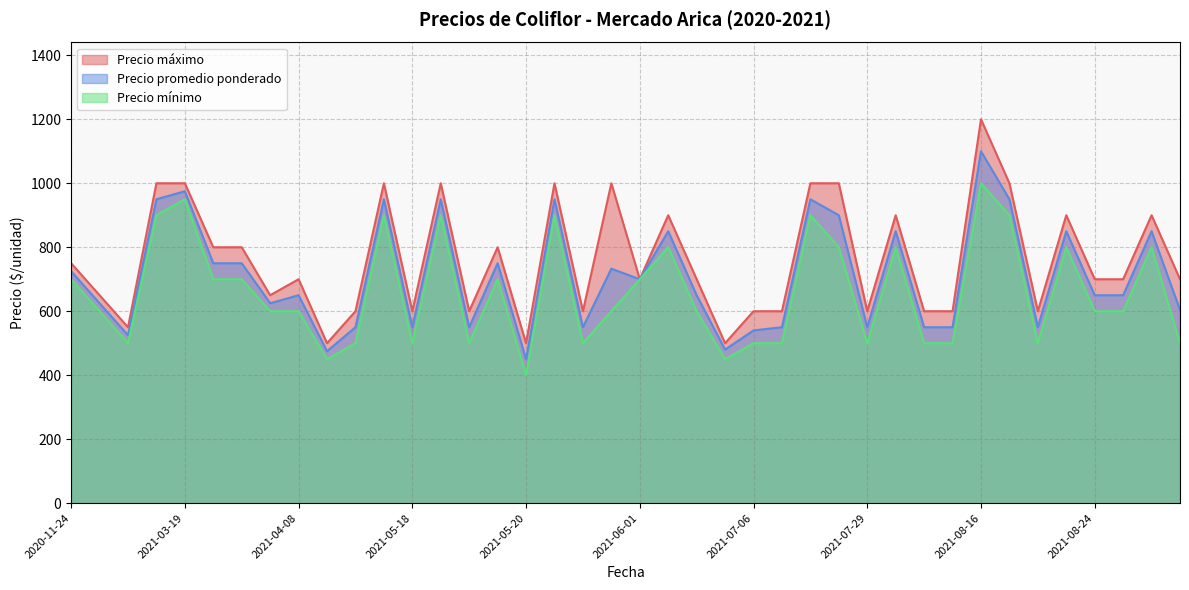

True or false: Precio maximo and Precio promedio ponderado cross at least once.

False